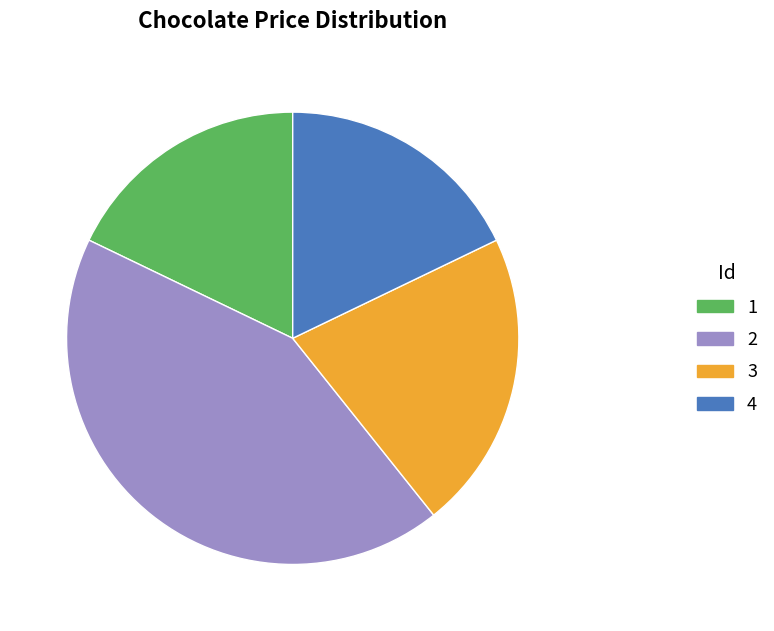

Is there a majority slice in this chart?

No